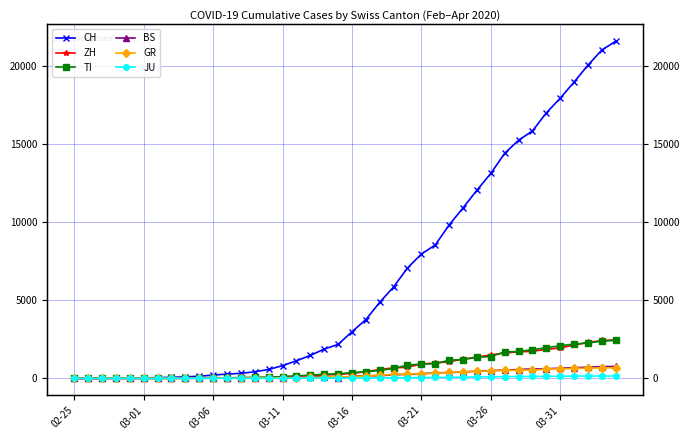

What are all the series names shown in the legend?

CH, ZH, TI, BS, GR, JU